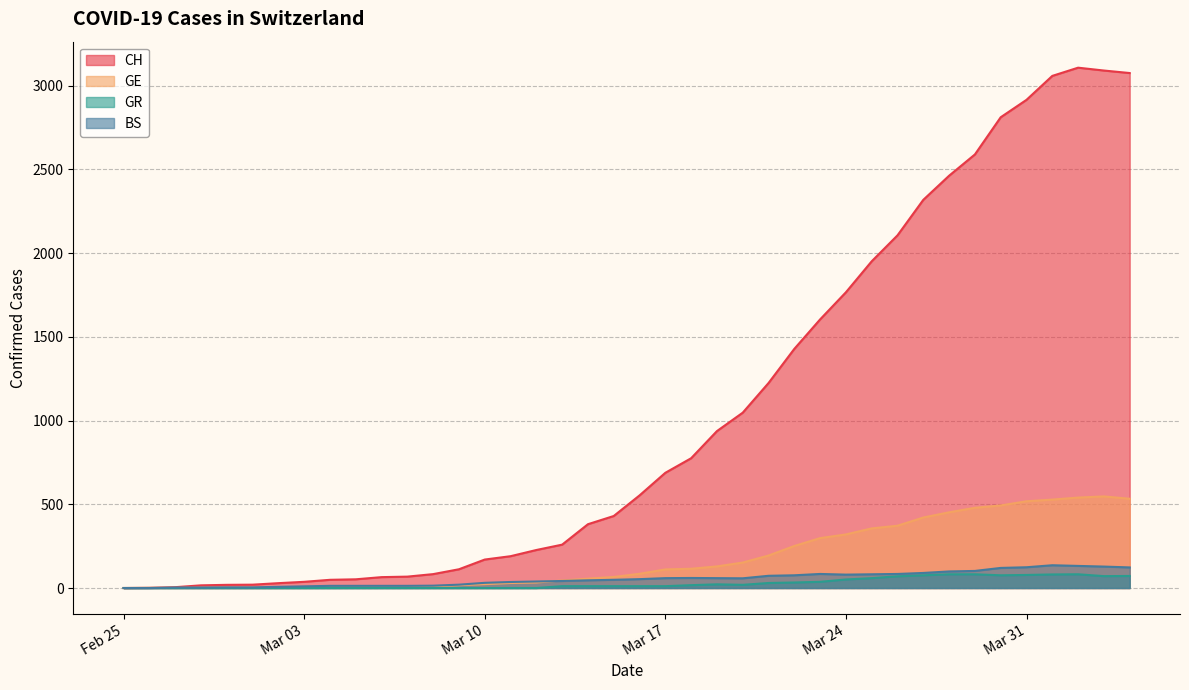

Which series has the largest range (max minus min)?

CH